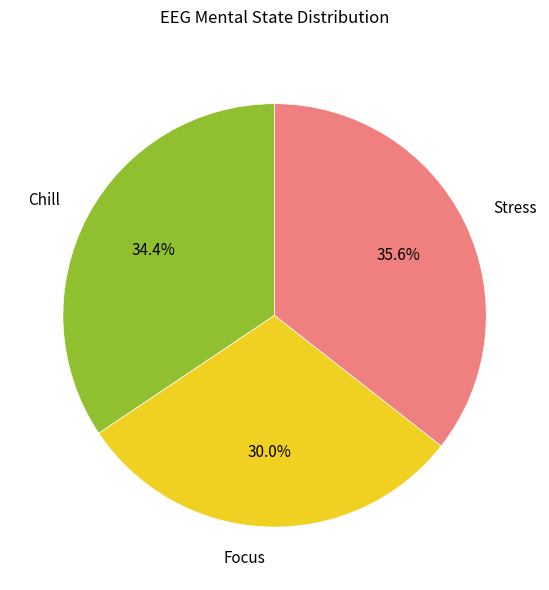

How many slices are in this pie chart?

3